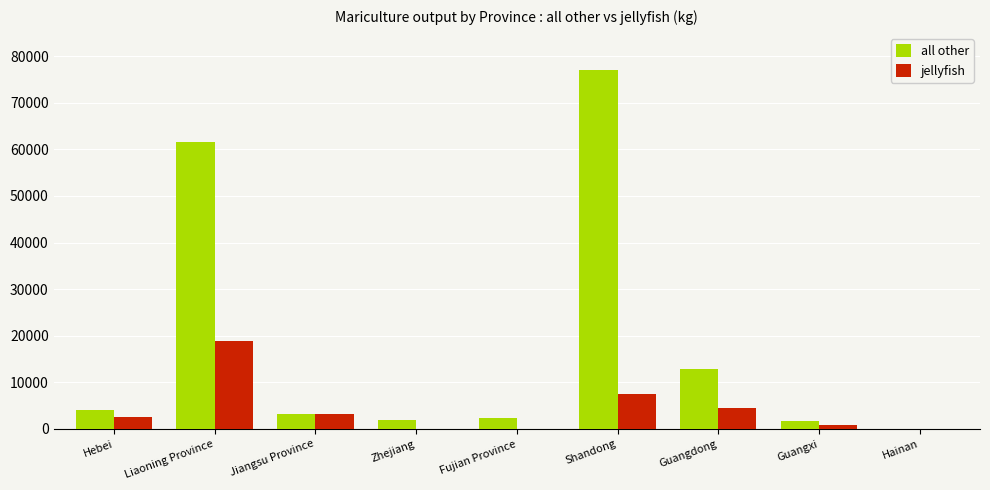

Which series has the largest total across all categories?

all other